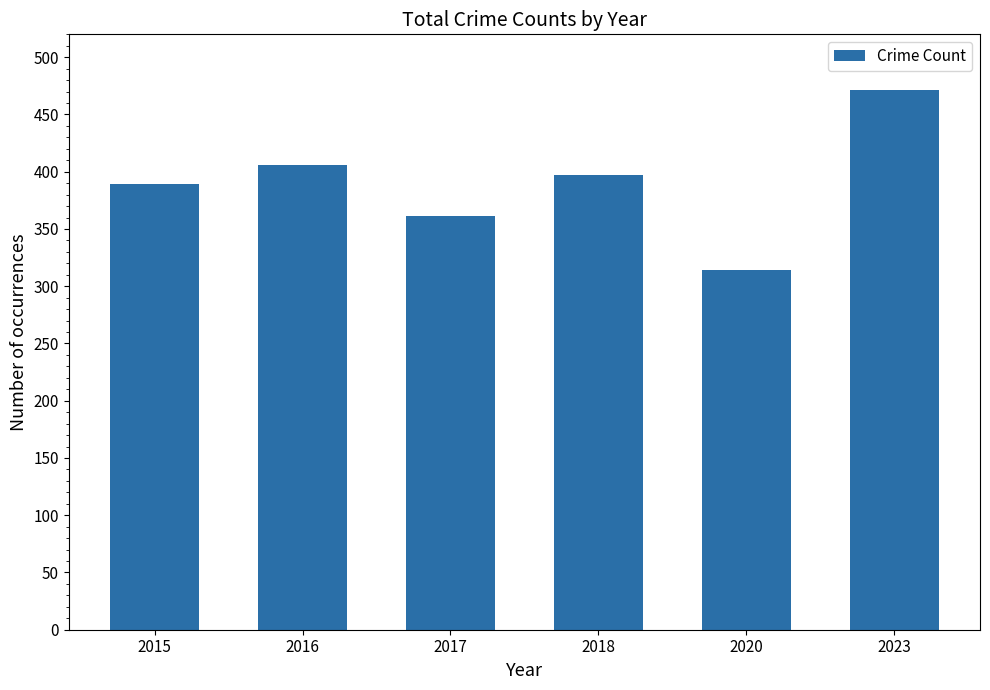

The chart shows a value of 314 at 2020. True or false?

True